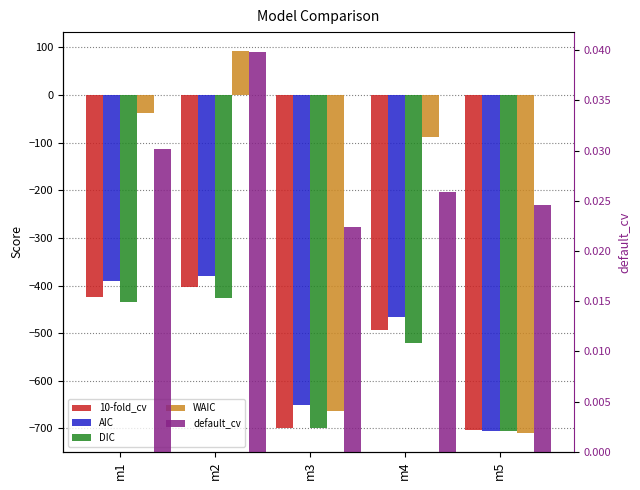

True or false: 10-fold_cv has a value of -243.6 at m4.

False